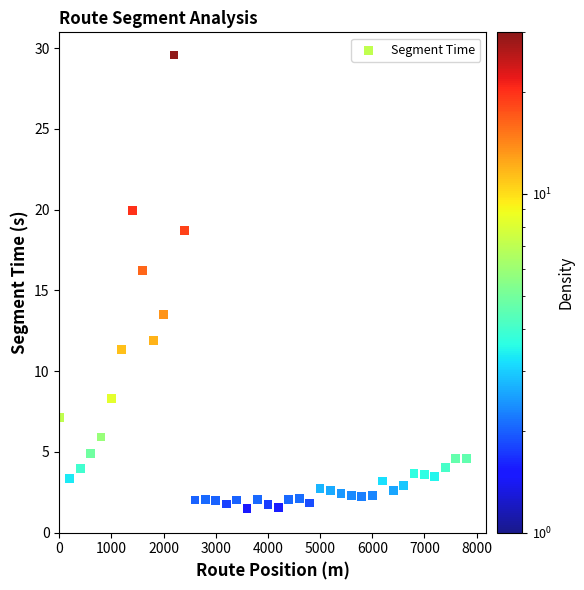

What is the range of X values (max minus min)?

7800.0